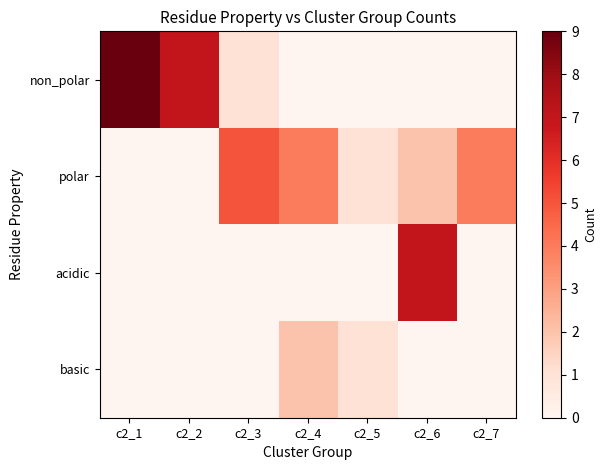

At how many categories does at least one series exceed 2?

6